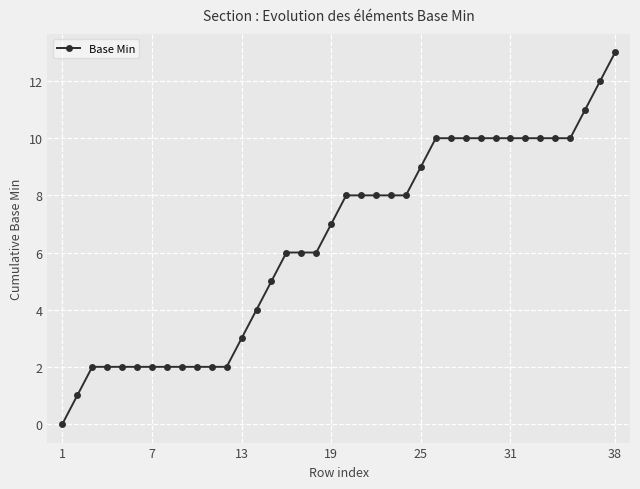

What is the difference between the maximum and minimum values?

13